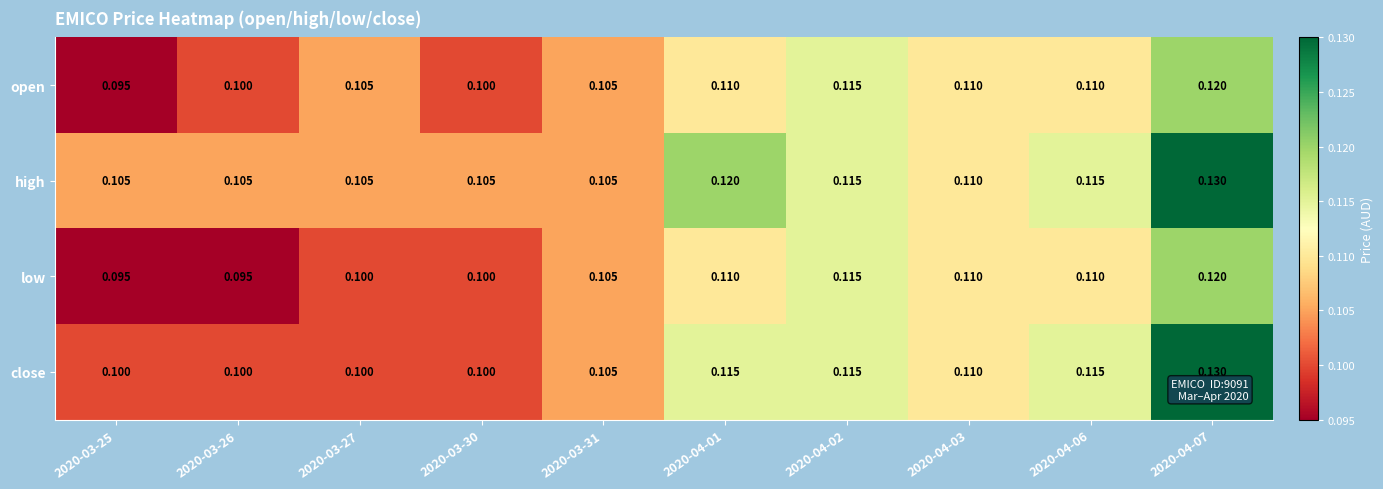

What is the total value across all series at 2020-03-25?

0.4